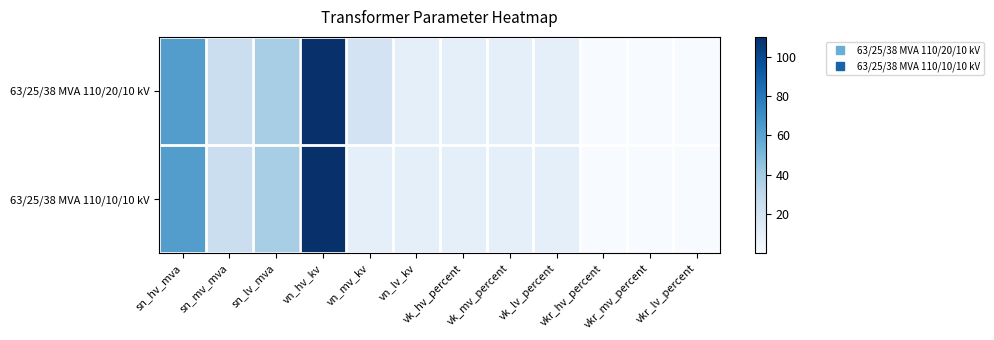

List the series in order of their peak value, lowest first.

63/25/38 MVA 110/20/10 kV, 63/25/38 MVA 110/10/10 kV